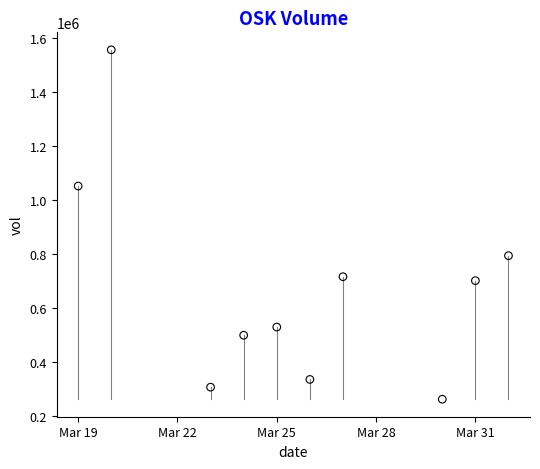

What Y value in the scatter plot is closest to 908300?

793000